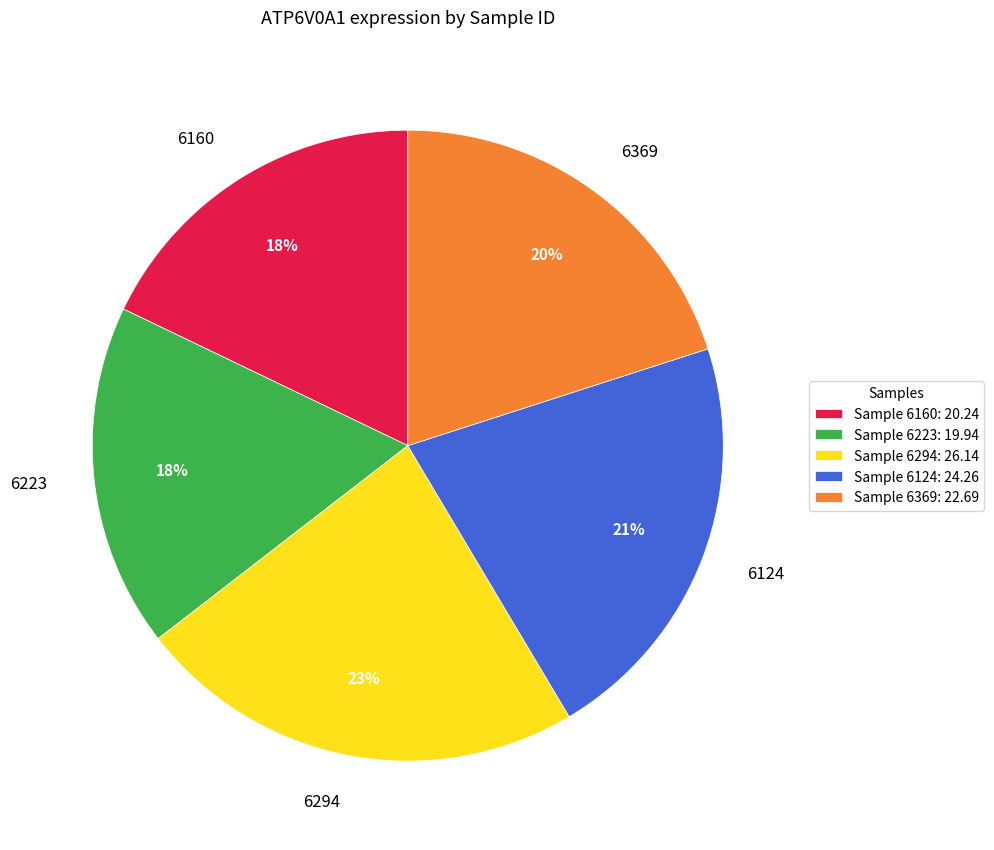

To the nearest percent, what portion does 6223 represent?

18%